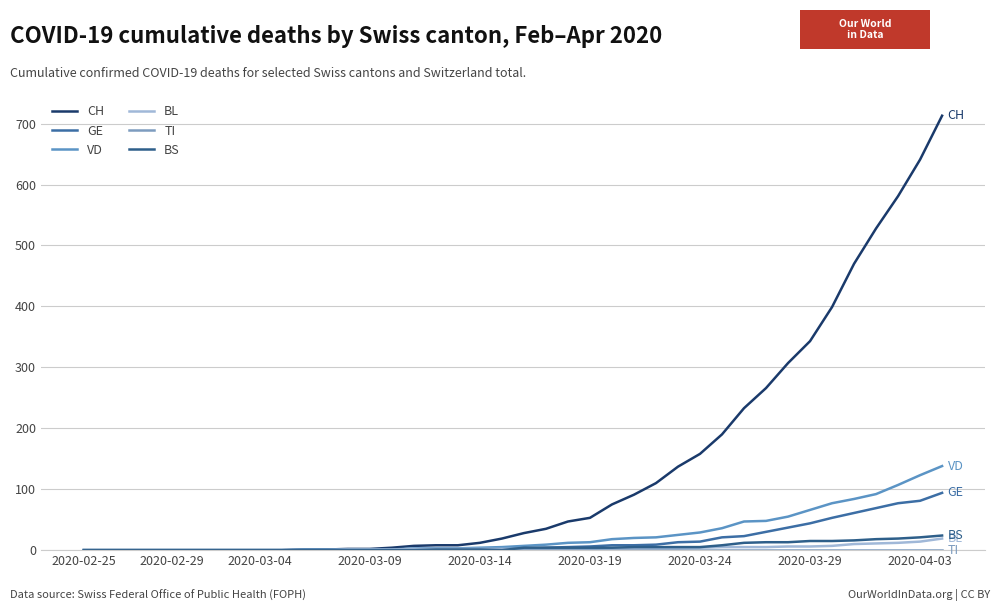

What is the sum of all BS values?

217